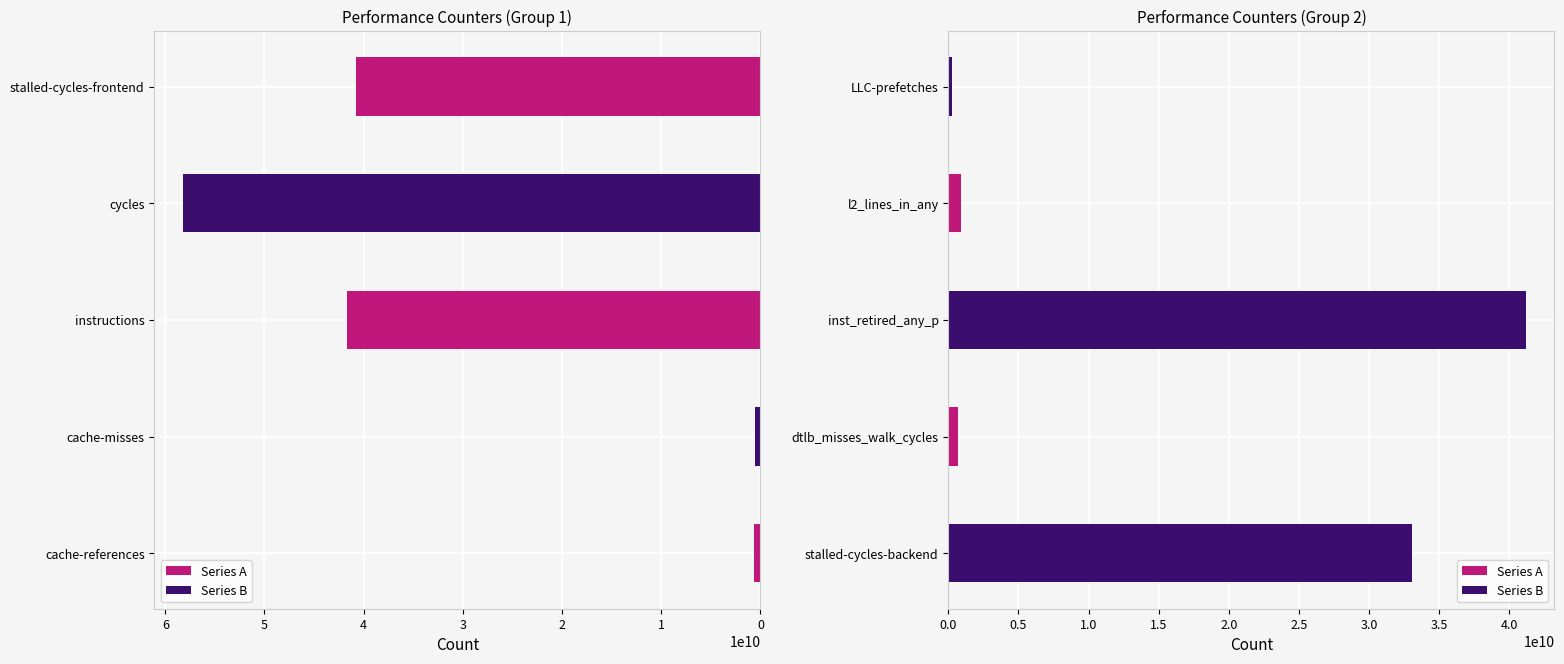

What is the minimum value shown in the chart?

290506025